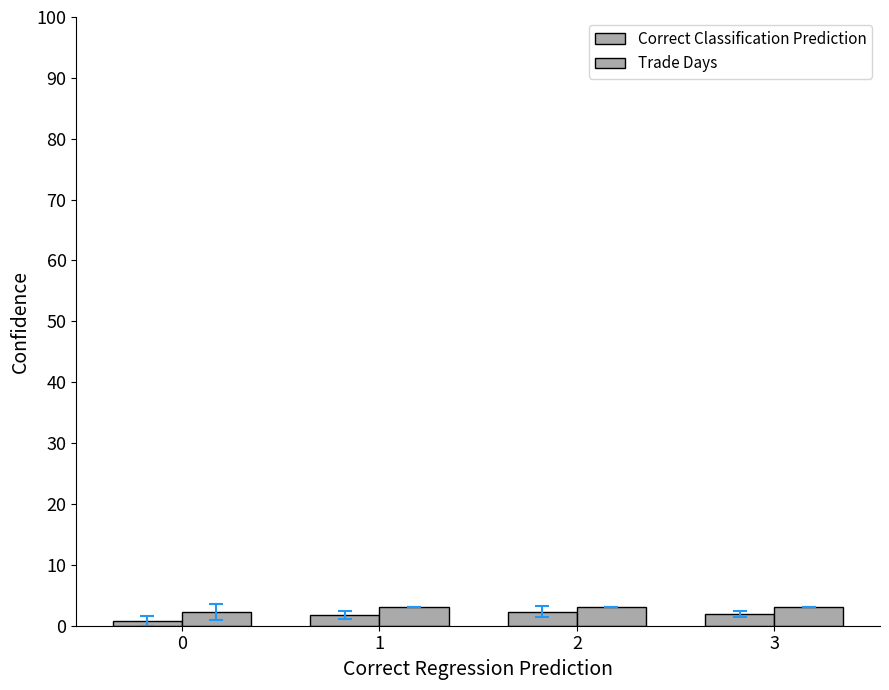

The Trade Days series shows 4.5 at 2. True or false?

False